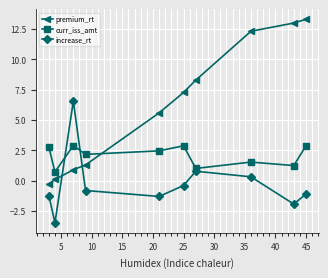

True or false: premium_rt and curr_iss_amt cross at least once.

True